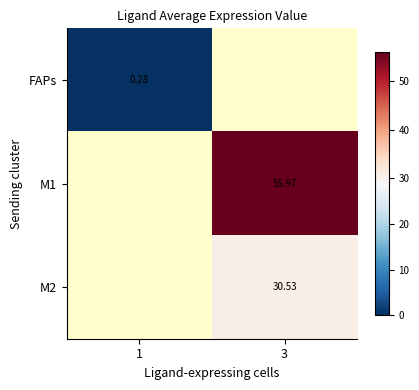

At how many categories does at least one series exceed 20?

1